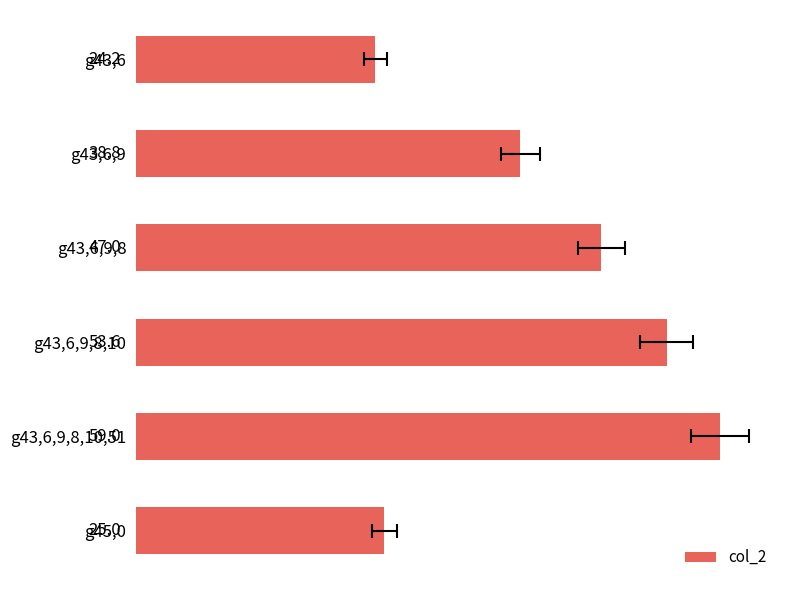

How many data points are less than 46?

3